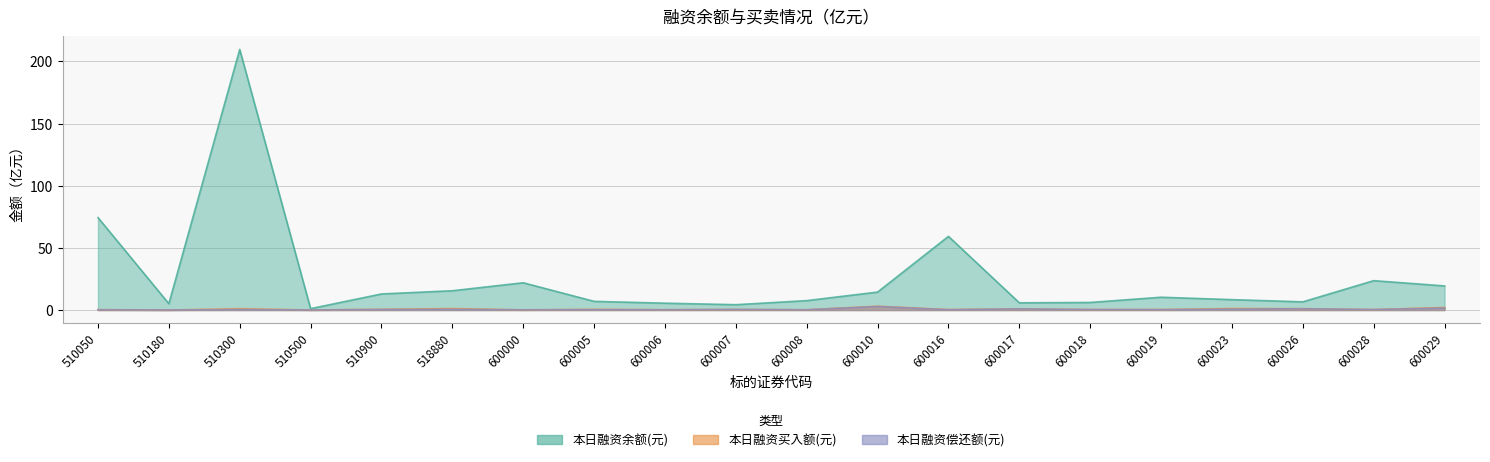

Rank the series by their maximum value, from highest to lowest.

本日融资余额(元), 本日融资买入额(元), 本日融资偿还额(元)